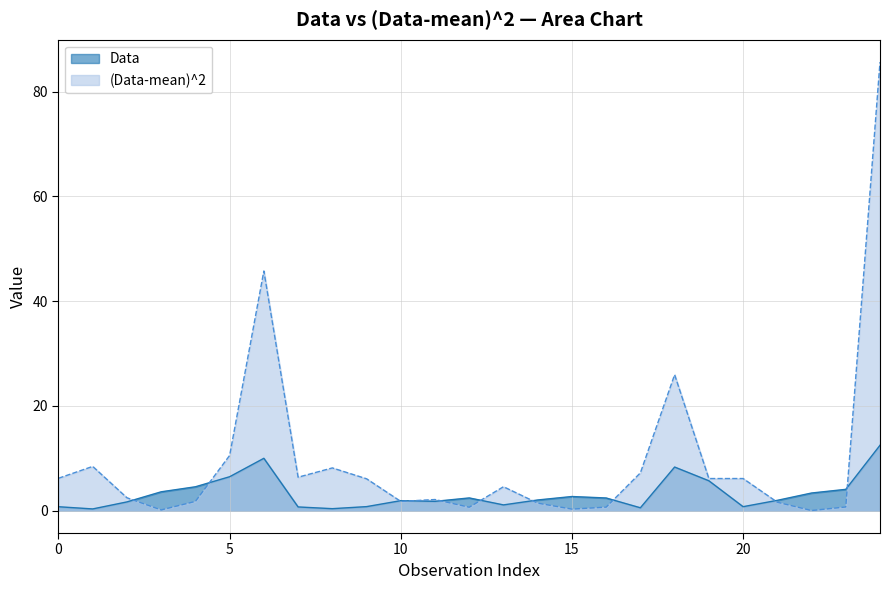

Reading right to left, transcribe all the data shown in this chart.

Data: 12.5	4.1	3.4	2.0	0.8	5.7	8.3	0.5	2.4	2.7	2.0	1.1	2.4	1.8	1.9	0.8	0.4	0.7	10.0	6.5	4.5	3.6	1.7	0.3	0.7
(Data-mean)^2: 85.7	0.7	0.0	1.6	6.1	6.1	26.0	7.2	0.7	0.3	1.4	4.6	0.6	2.1	1.8	6.1	8.2	6.4	45.8	10.5	1.8	0.1	2.4	8.4	6.2